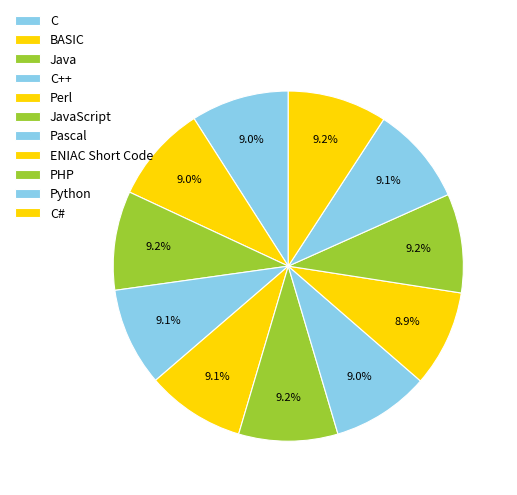

What percentage is the Pascal slice, to the nearest percent?

9%